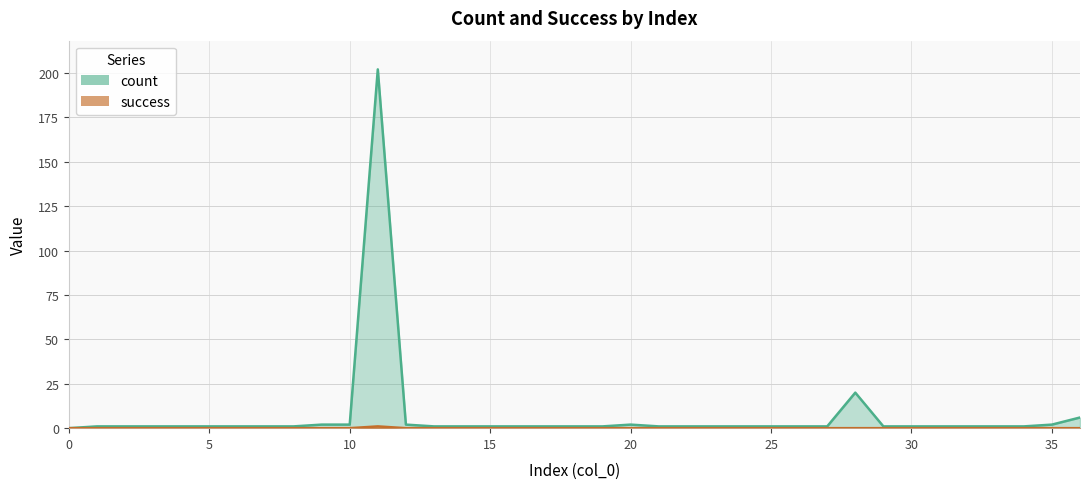

At which label does count reach its peak?

11